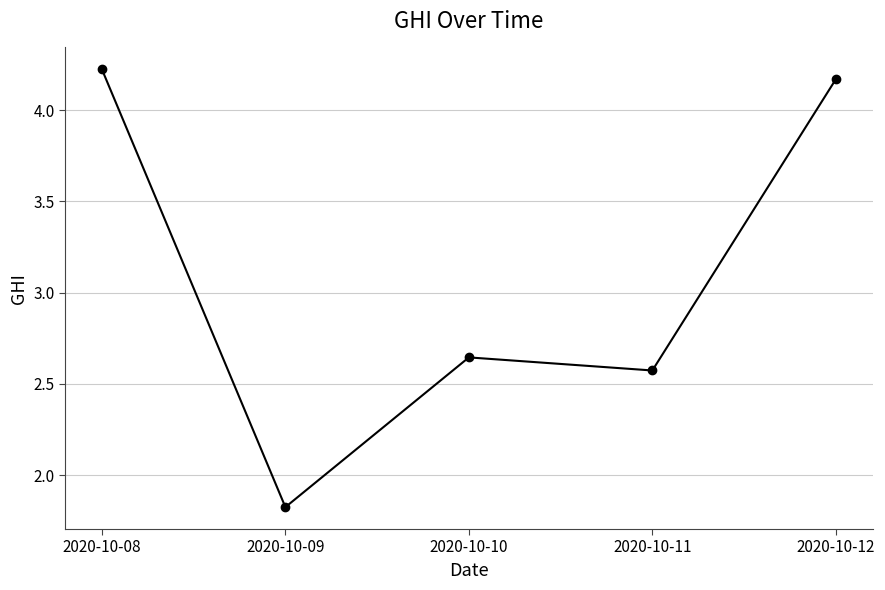

Count the number of values greater than 2.

4